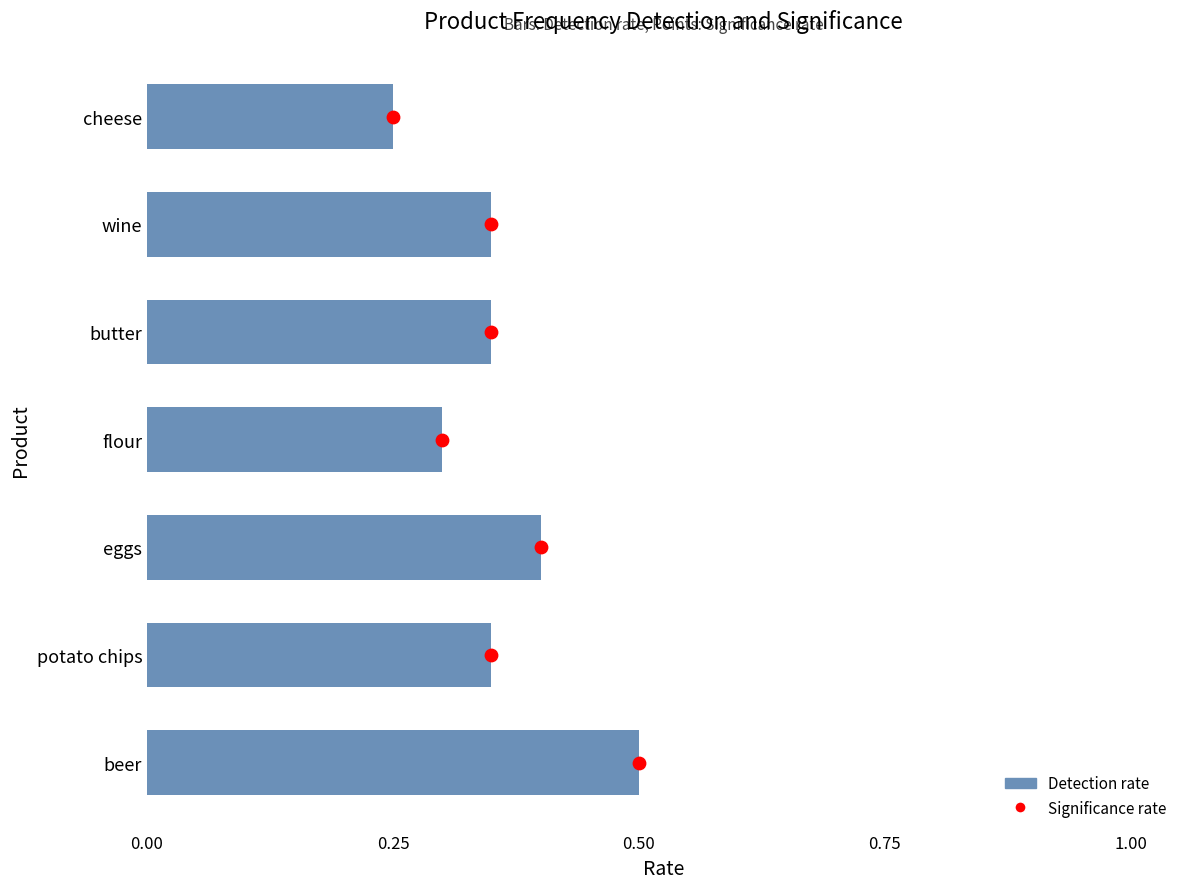

Which series reaches the maximum Y coordinate?

Significance rate